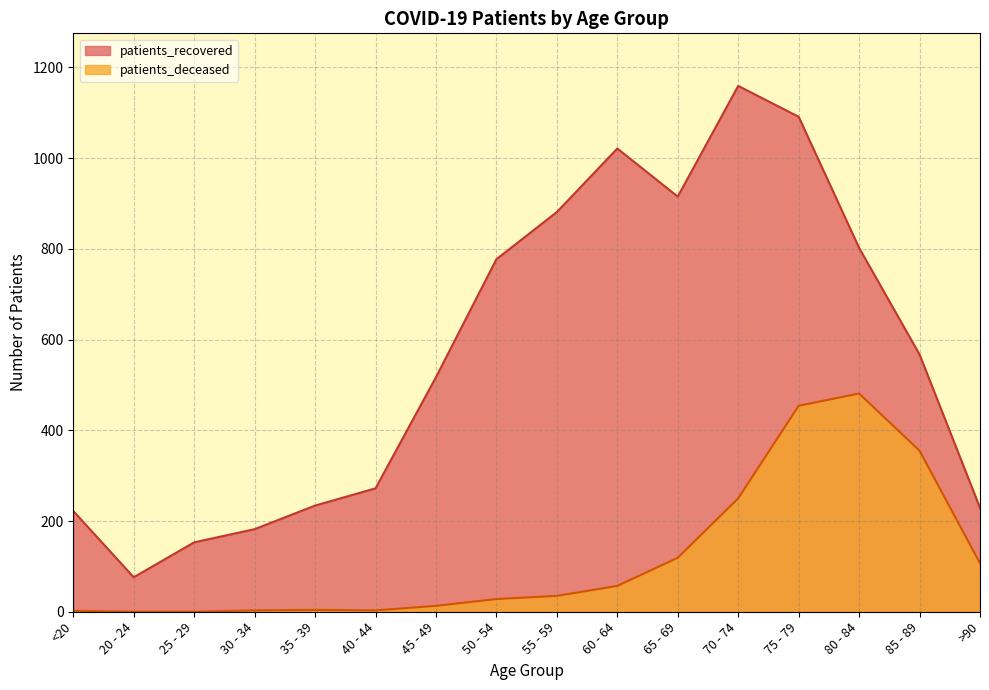

Where does the patients_deceased series first go above 35?

60 - 64